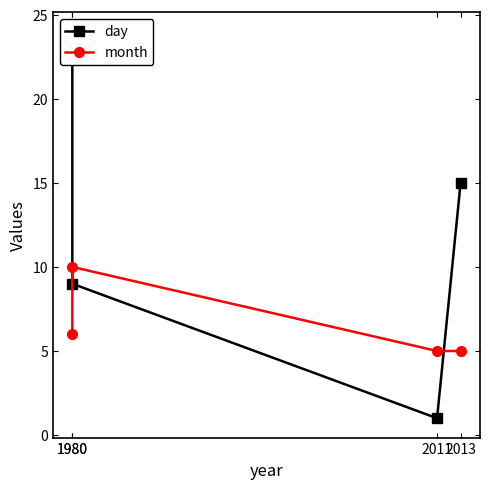

Which has a higher value, 2011 or 1980?

1980